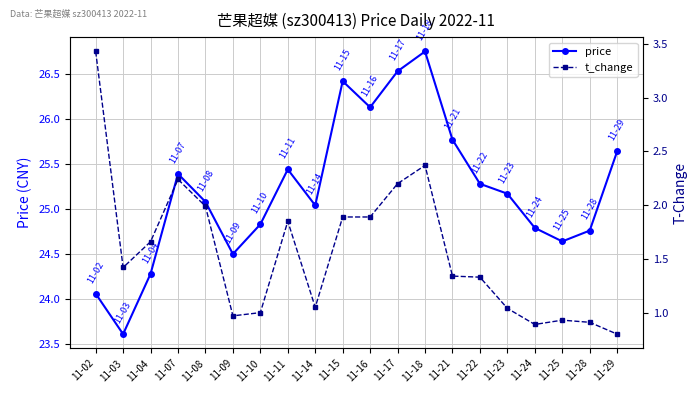

Read the t_change value at 11-07.

2.2